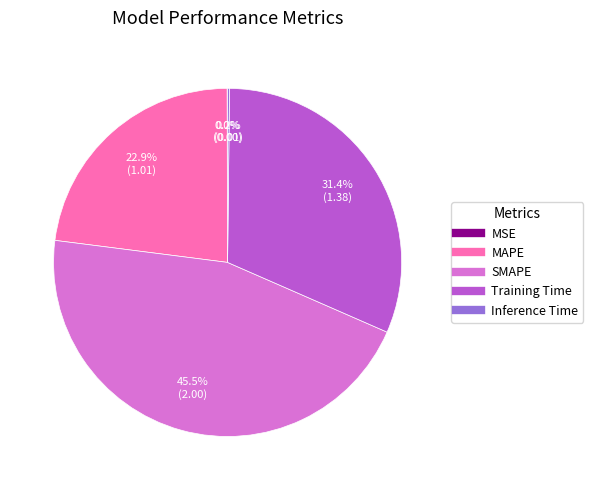

Does any single category account for the majority?

No